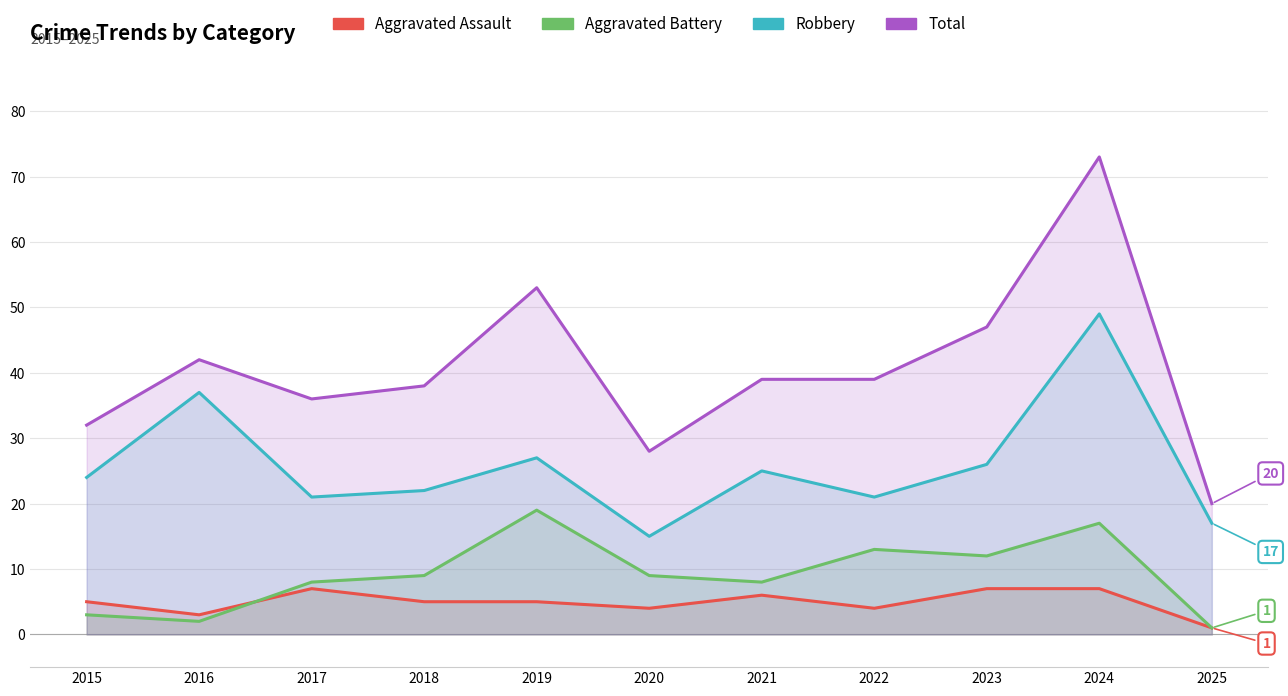

Reading left to right, what are all the values shown in this chart?

Aggravated Assault: 2015=5	2016=3	2017=7	2018=5	2019=5	2020=4	2021=6	2022=4	2023=7	2024=7	2025=1
Aggravated Battery: 2015=3	2016=2	2017=8	2018=9	2019=19	2020=9	2021=8	2022=13	2023=12	2024=17	2025=1
Robbery: 2015=24	2016=37	2017=21	2018=22	2019=27	2020=15	2021=25	2022=21	2023=26	2024=49	2025=17
Total: 2015=32	2016=42	2017=36	2018=38	2019=53	2020=28	2021=39	2022=39	2023=47	2024=73	2025=20